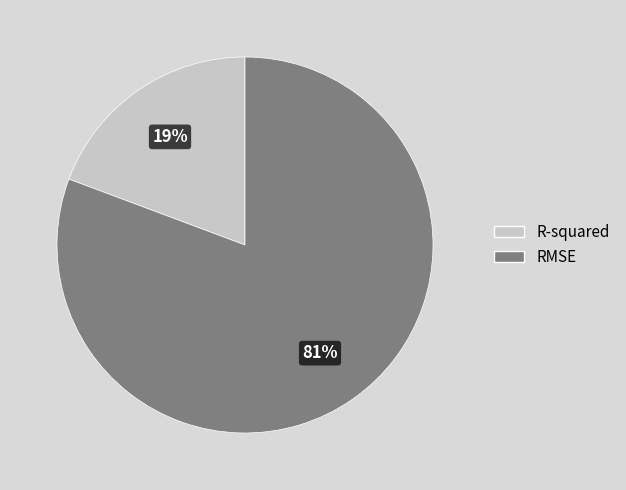

Is there any slice that represents more than half of the pie?

Yes